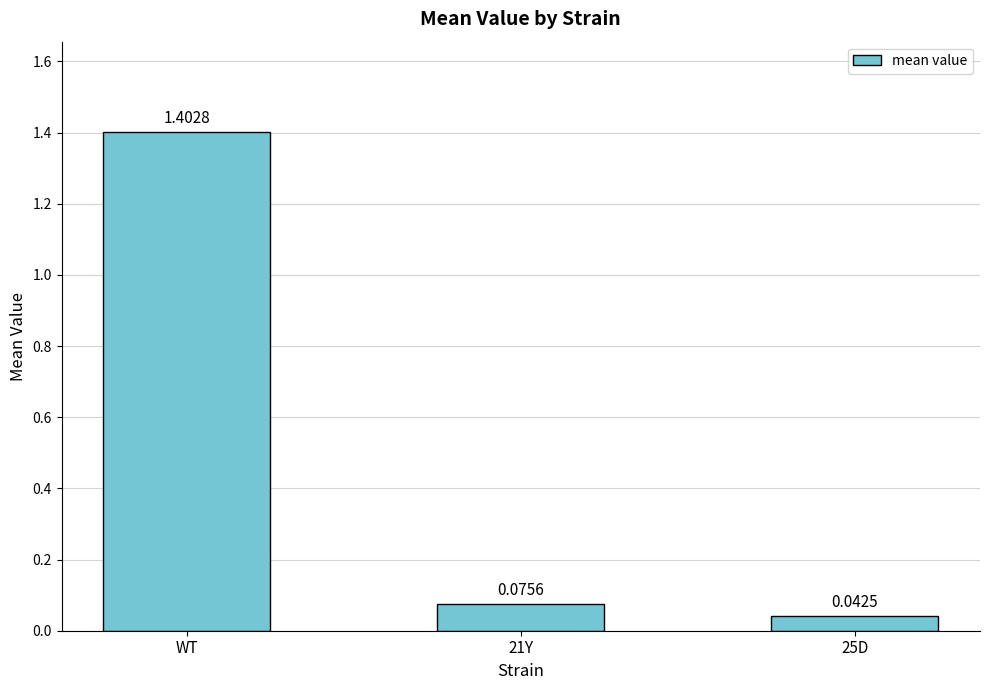

Which has a higher value, 25D or 21Y?

21Y